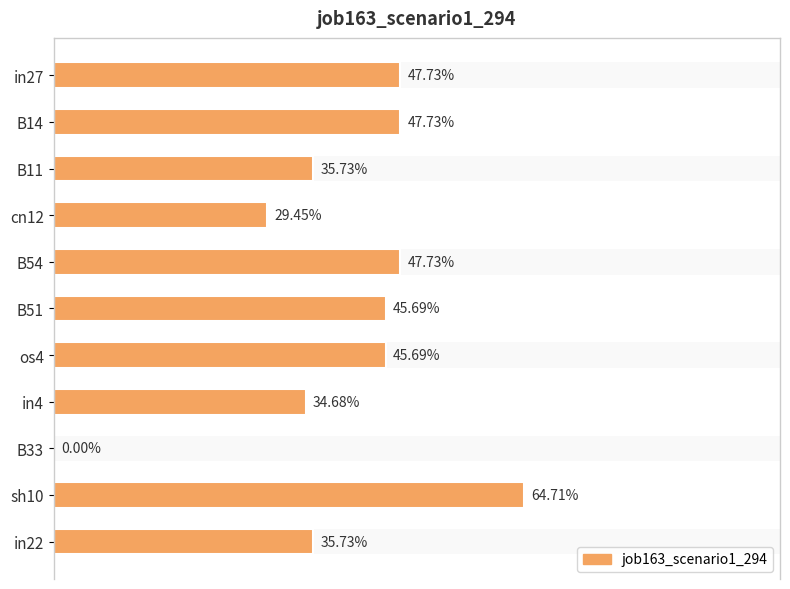

Is it true that the value at B33 is 0.0?

True